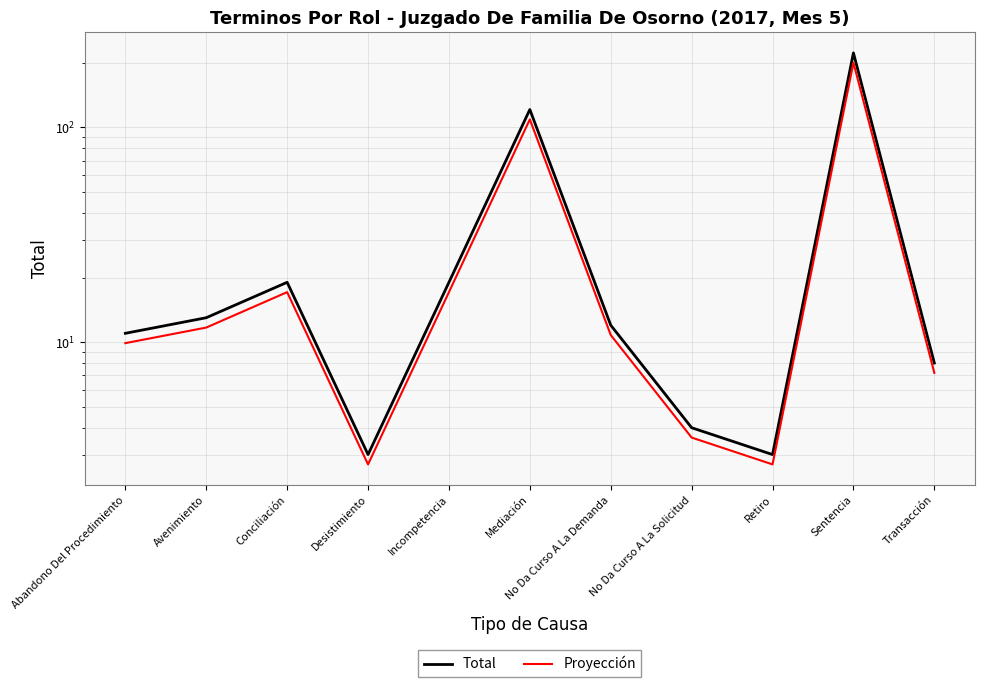

How many distinct data groups are displayed?

2